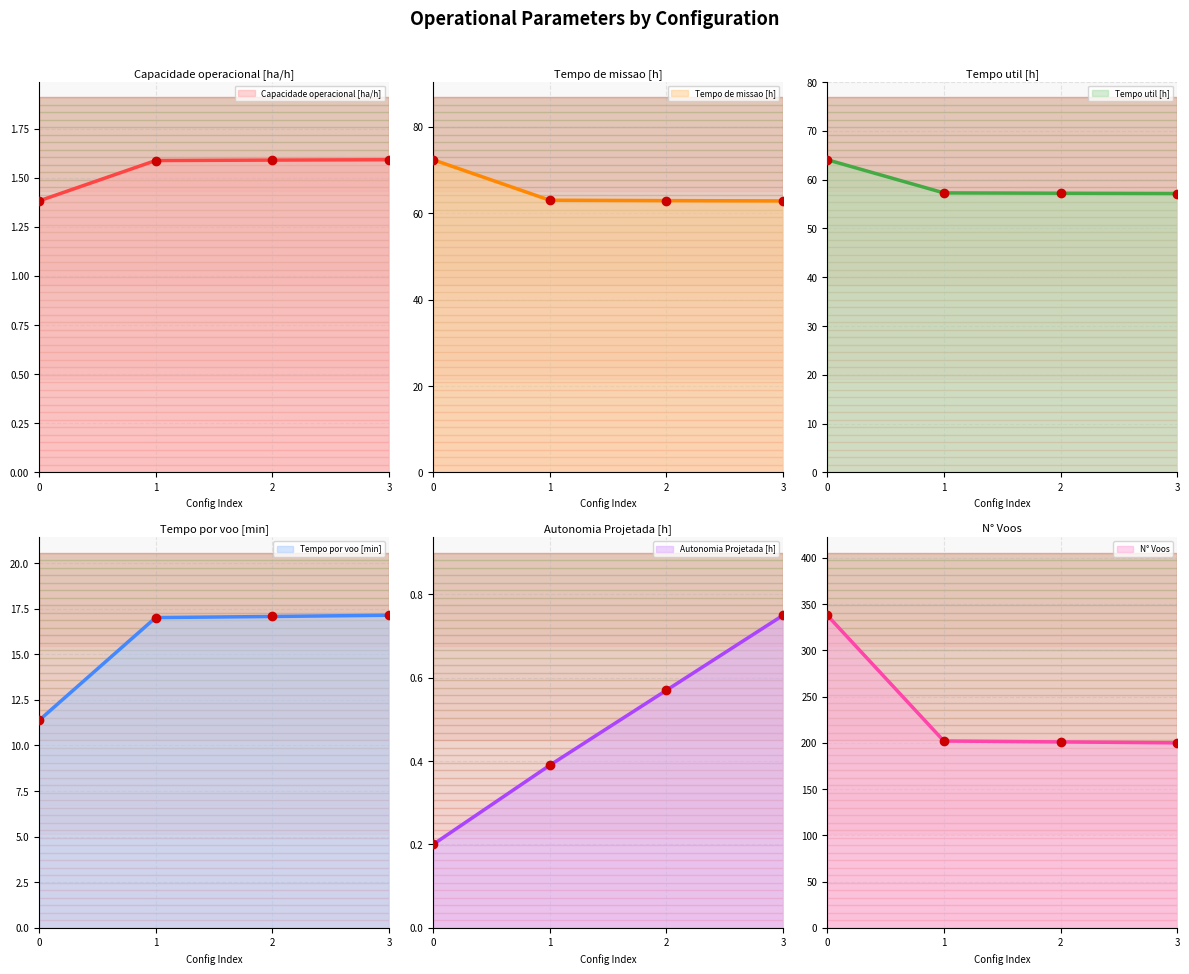

Which series has the largest range (max minus min)?

N° Voos